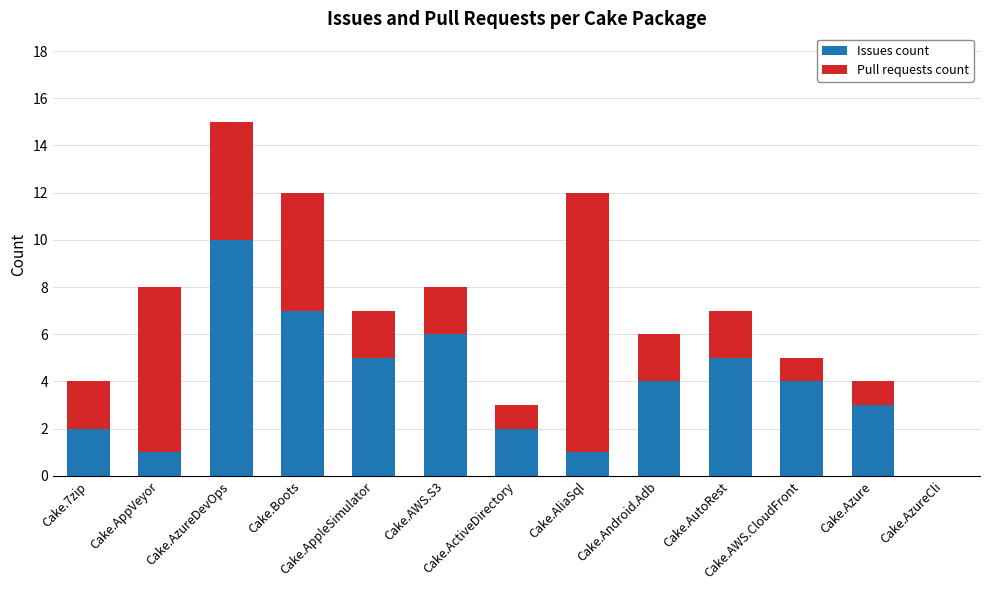

Count the number of categories in the chart.

13